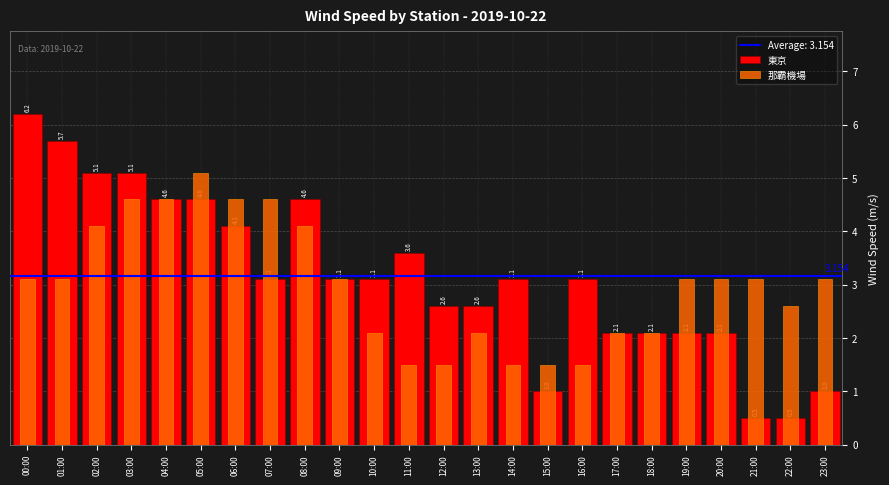

Rank the series by their average value, from highest to lowest.

東京, 那霸機場